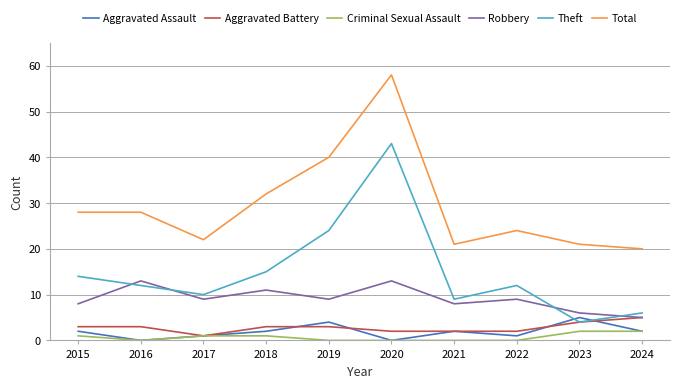

How many series are shown in this chart?

6